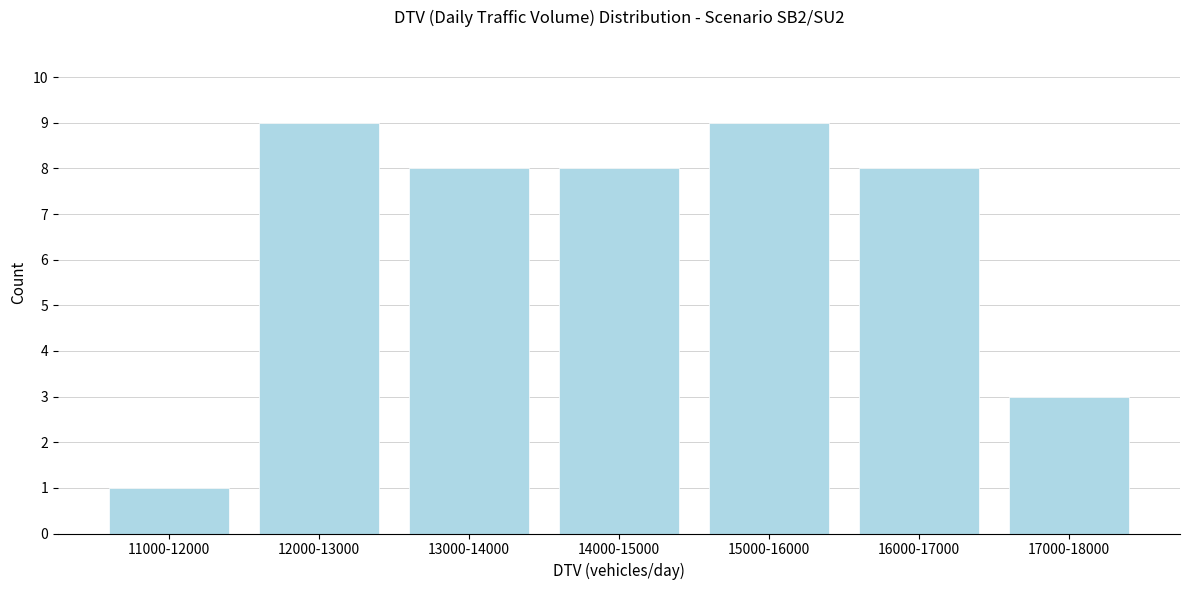

Reading right to left, extract all data points from this chart.

17000-18000=3	16000-17000=8	15000-16000=9	14000-15000=8	13000-14000=8	12000-13000=9	11000-12000=1